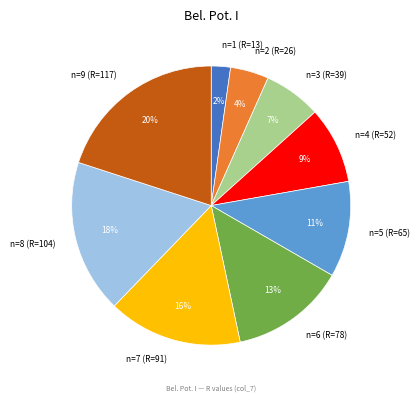

Which has a higher value, n=4 (R=52) or n=6 (R=78)?

n=6 (R=78)